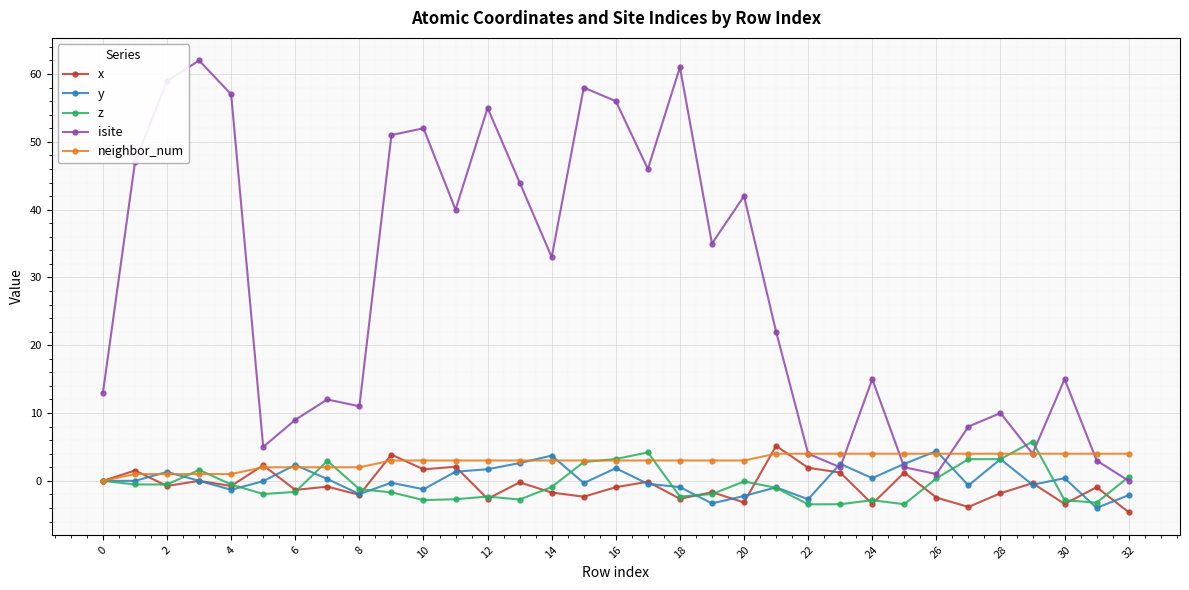

How many lines are shown in the chart?

5